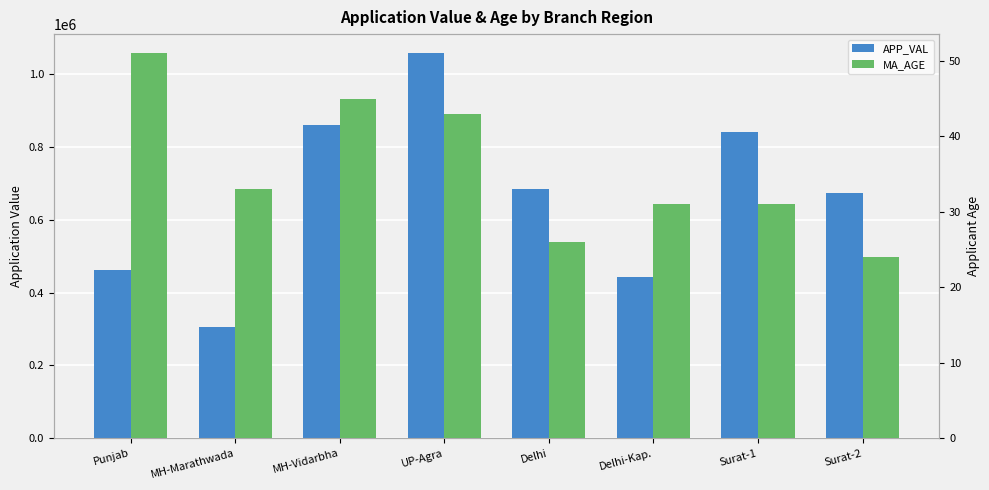

What is the difference between the maximum and minimum values in the MA_AGE series?

27